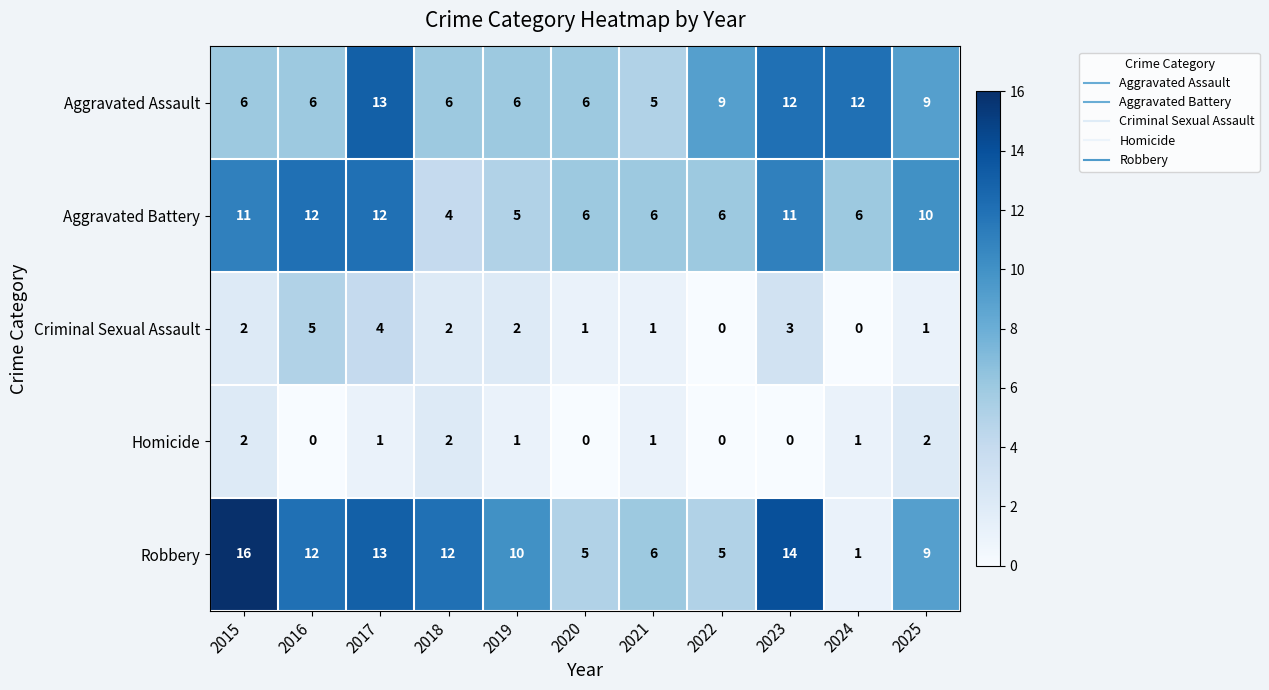

What is the difference between the highest and lowest values at 2025?

9